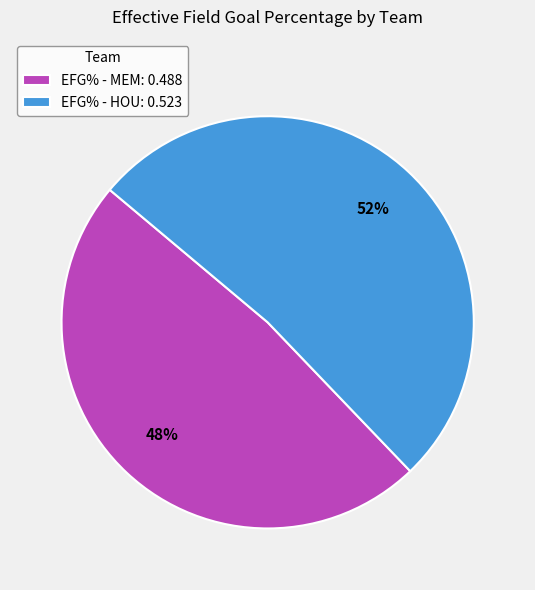

Which slice is the largest?

EFG% - HOU: 0.523